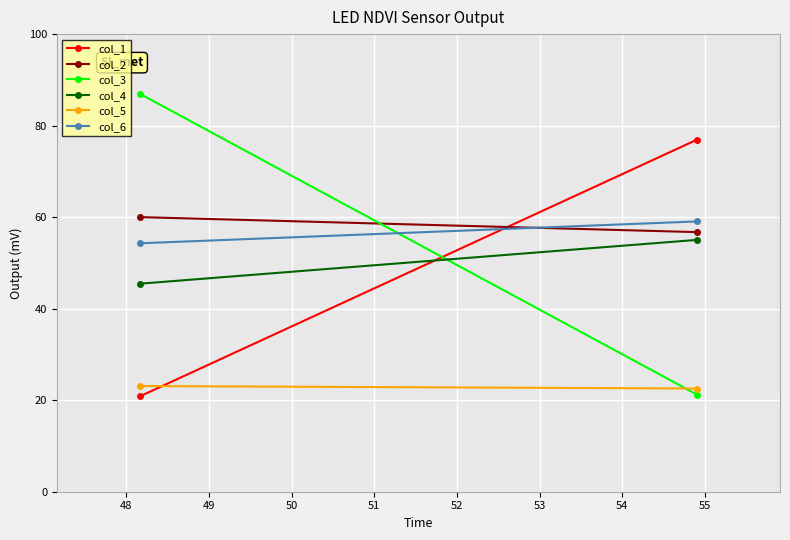

The value of col_3 at 47 is 125.0. True or false?

False